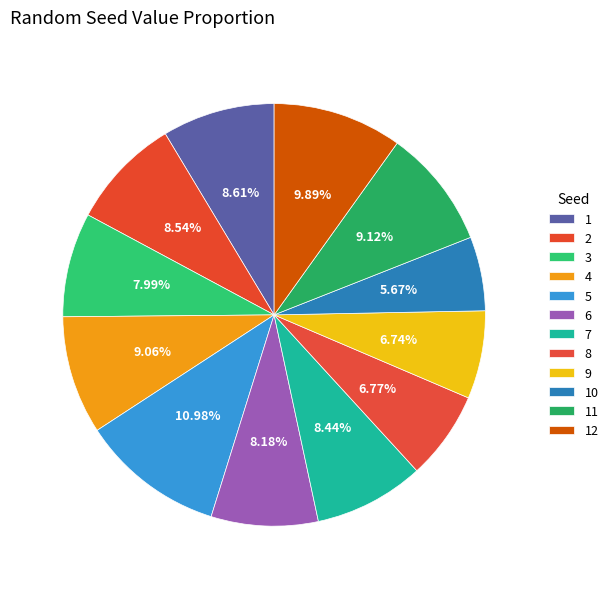

Combined, what portion of the pie is 11 and 5?

20.1%